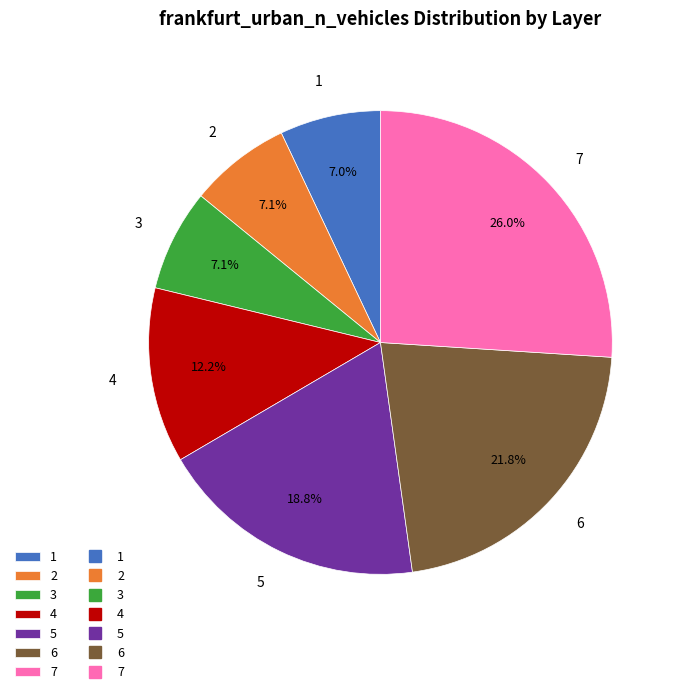

What is the ratio of the value at 2 to the value at 5?

0.4